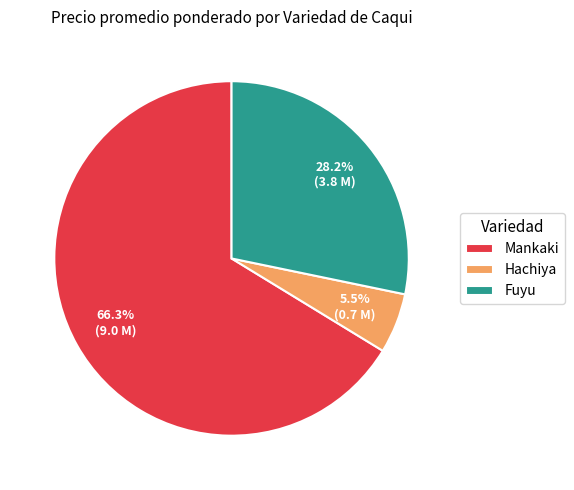

What is the smallest slice in the pie chart?

Hachiya